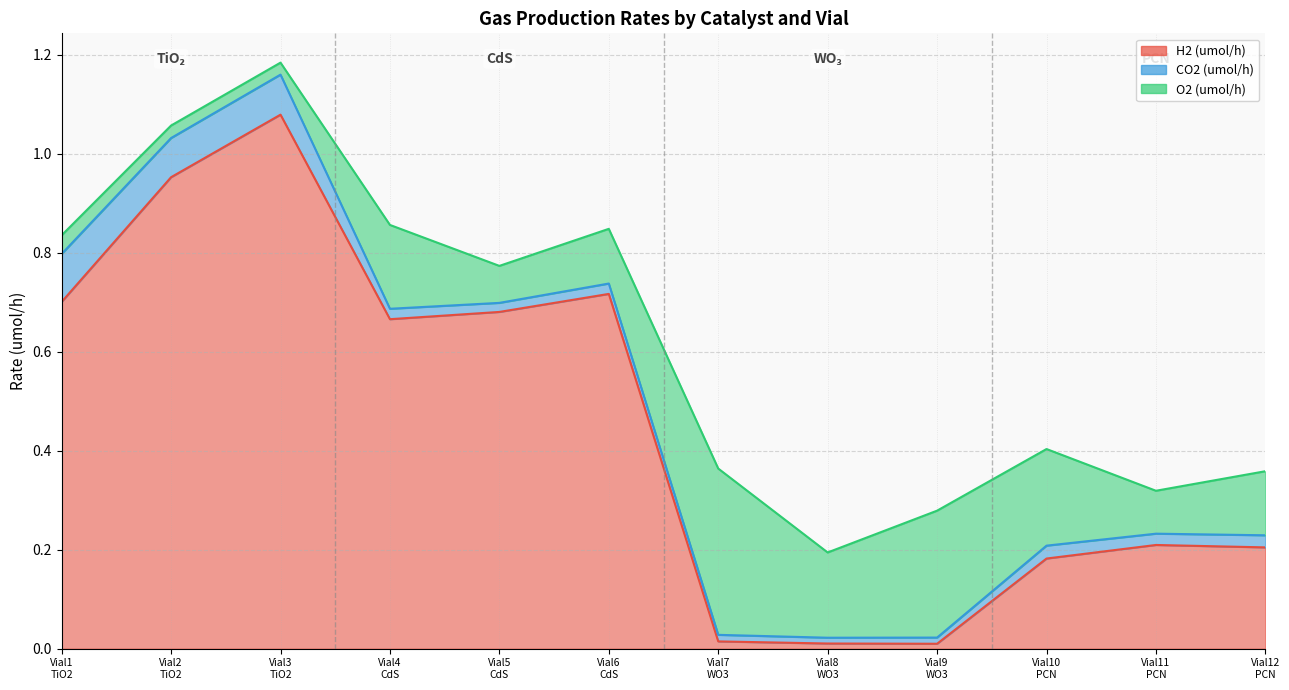

At how many categories does at least one series exceed 0?

12